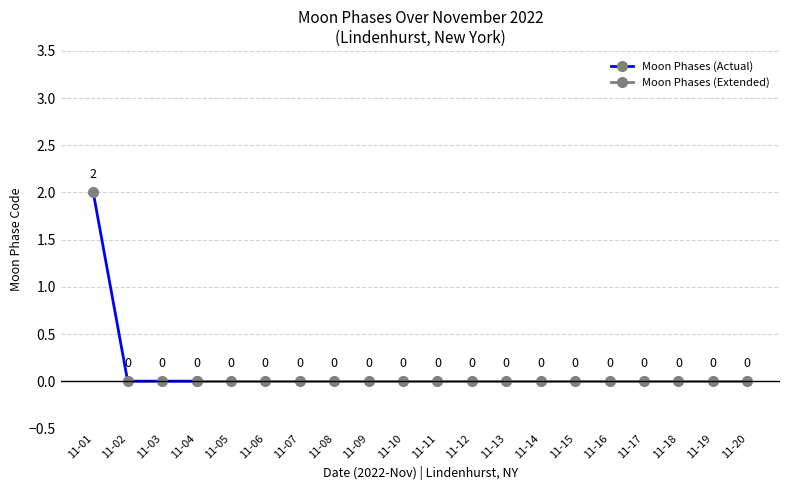

The chart shows a value of -1 at 2022-11-18. True or false?

False